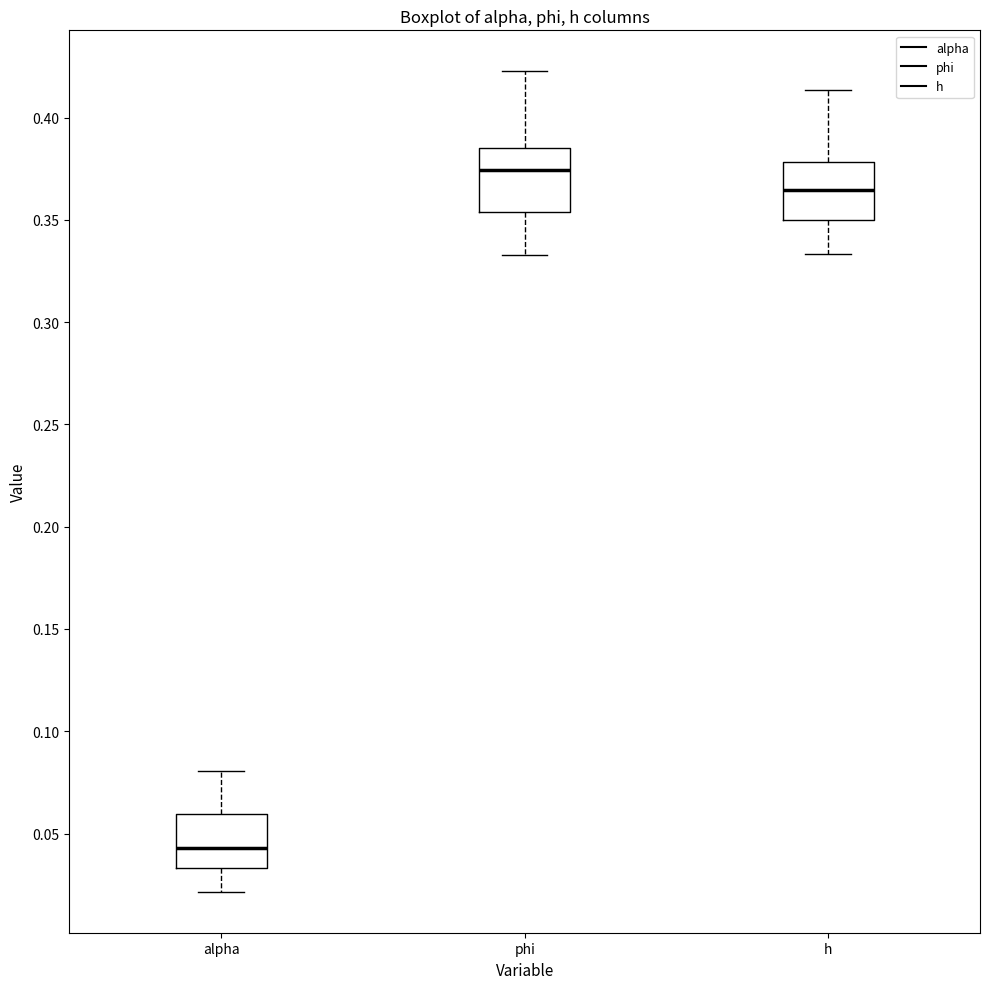

Where does the lower whisker of the box for h end on the y-axis? The values are not printed on the chart, so give them approximately, as read against the axis.

0.335